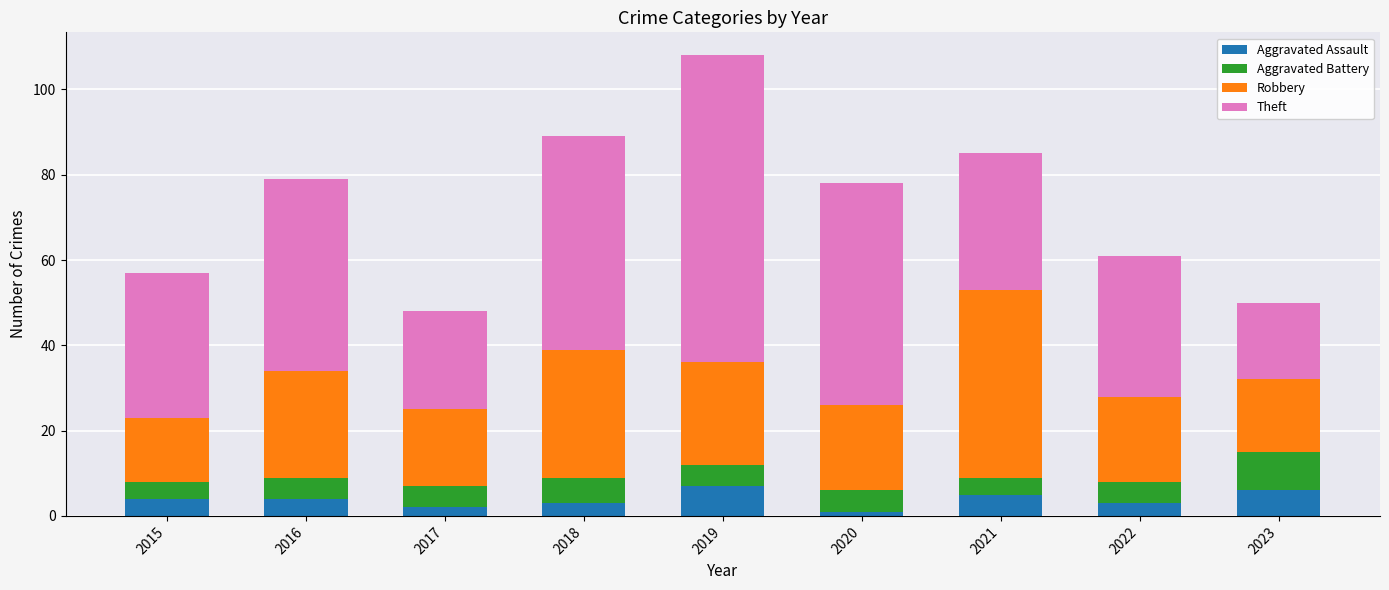

What is the maximum value for Aggravated Assault?

7